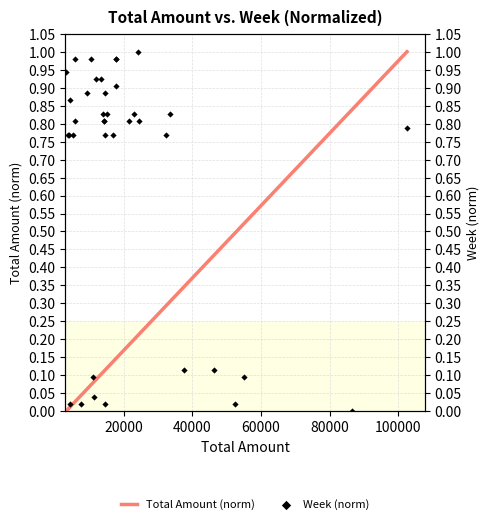

Which series contains the highest Y value?

Total Amount (norm)